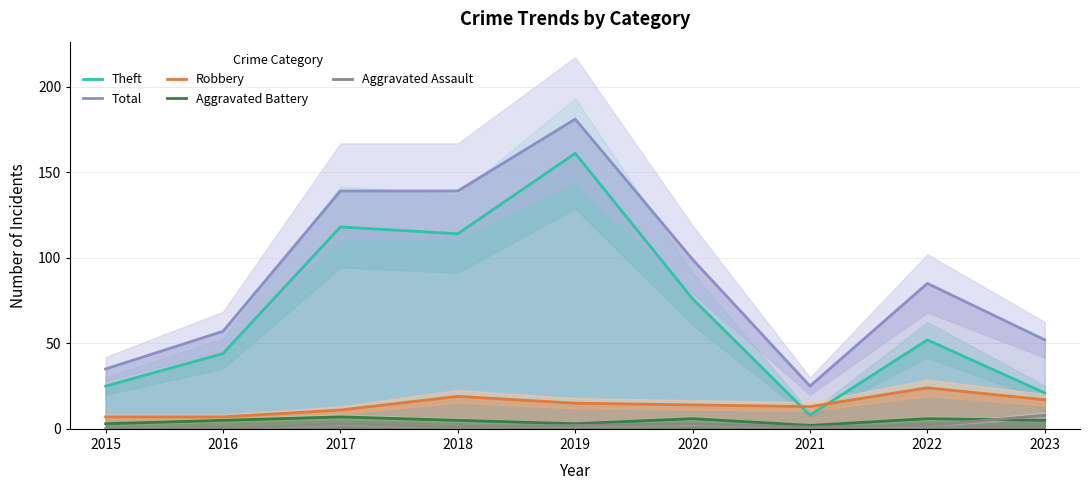

How many lines are shown in the chart?

5